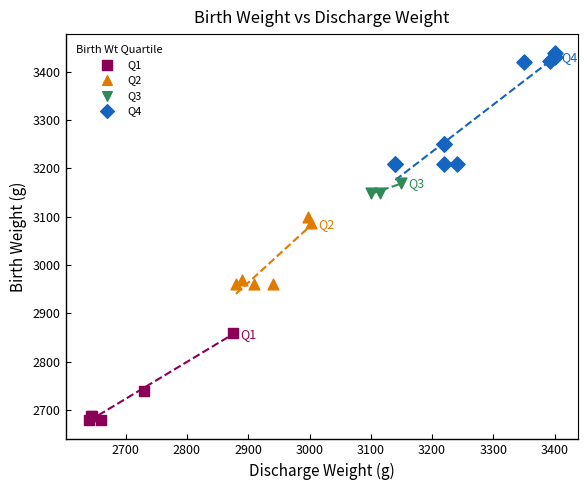

Which series reaches the maximum Y coordinate?

Q4